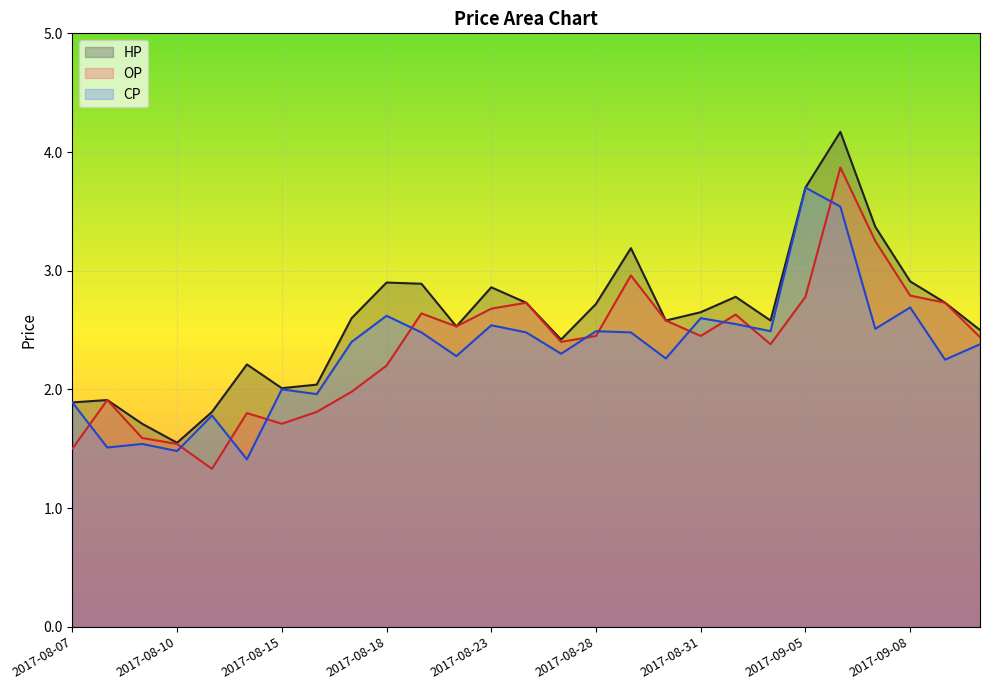

Is the value of OP at 2017-08-31 greater than the value of CP at 2017-08-14?

Yes